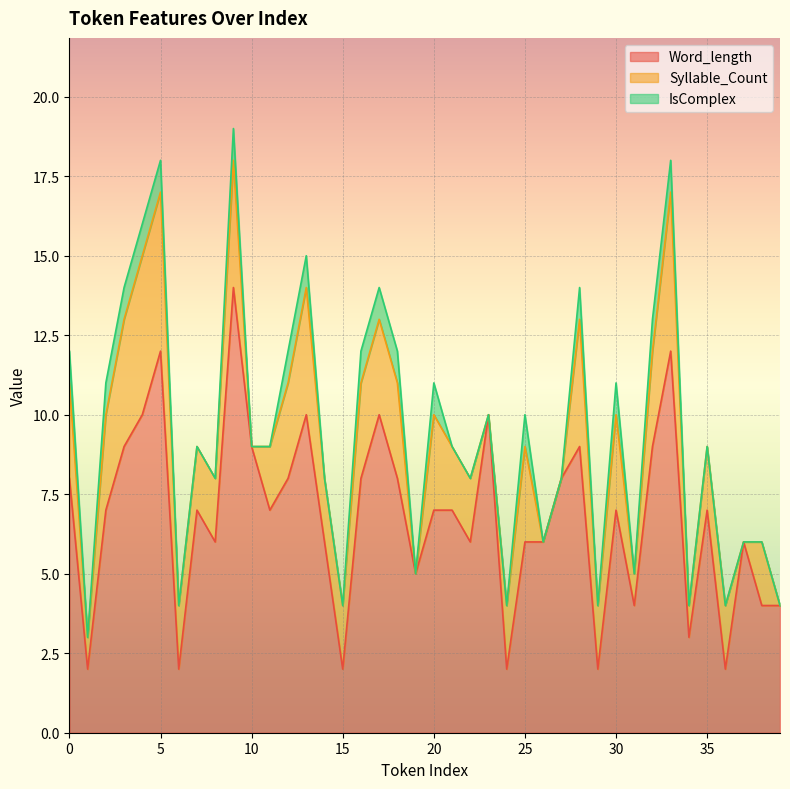

Which has a higher value, 39 or 34?

39